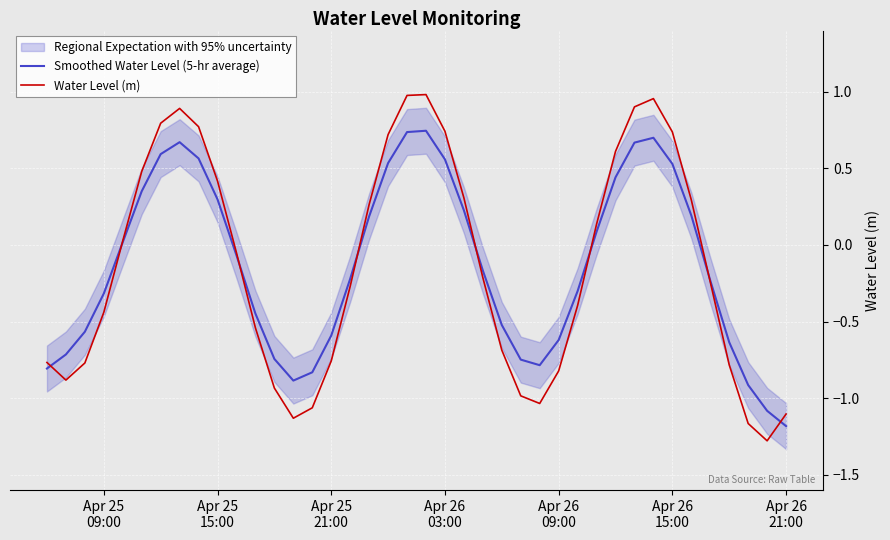

After their last crossing, which series has the higher values: Smoothed Water Level (5-hr average) or Water Level (m)?

Water Level (m)